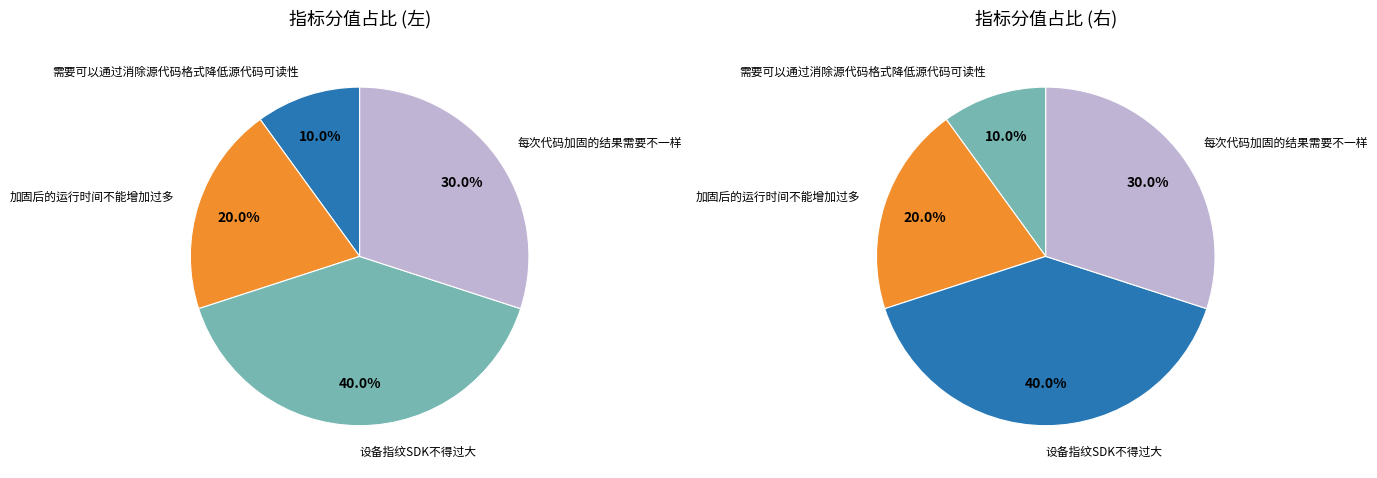

Which slice is the largest?

设备指纹SDK不得过大